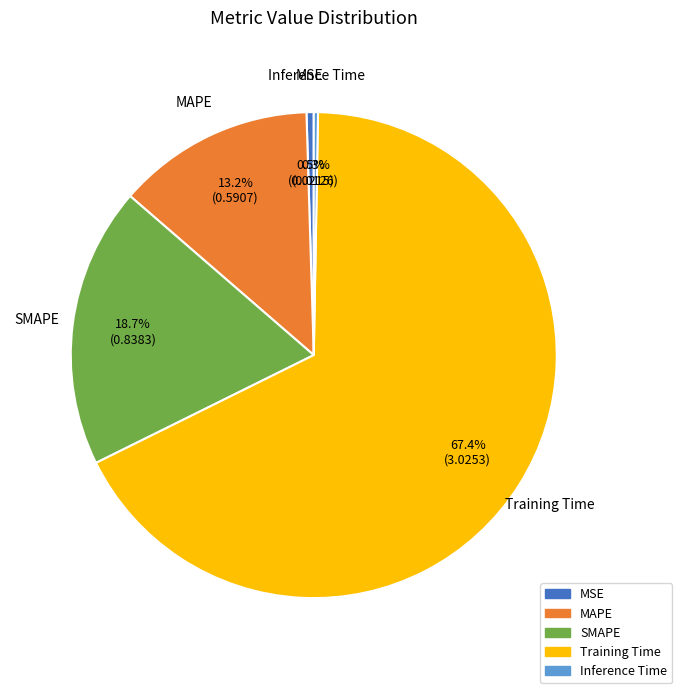

What percentage is the SMAPE slice, to the nearest percent?

19%